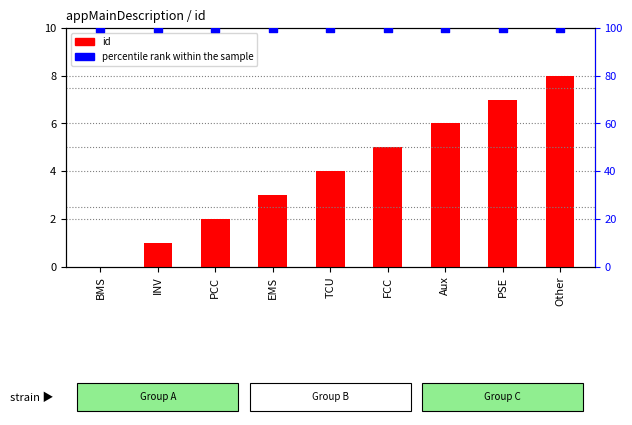

Which series has the largest Y range (max minus min)?

id